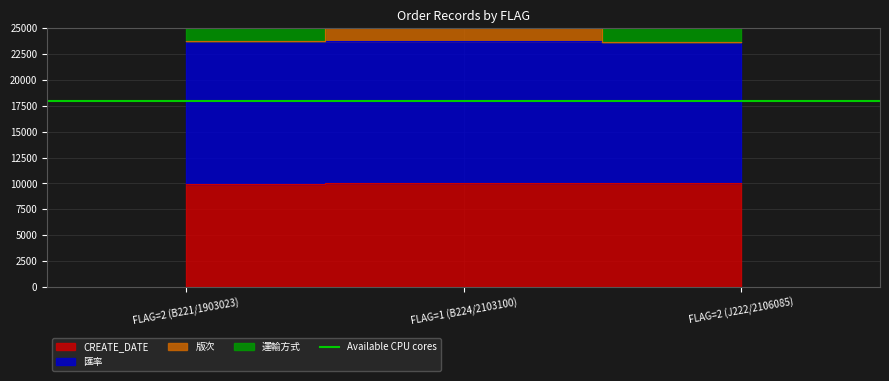

How many data points in CREATE_DATE are above 9999?

2